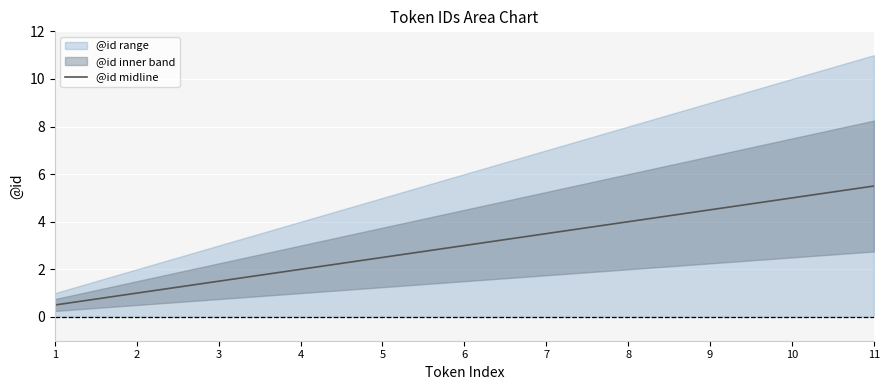

Which has a higher value, 3 or 4?

4